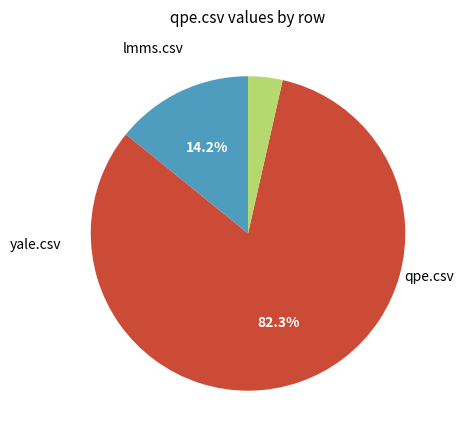

Is there any slice that represents more than half of the pie?

Yes